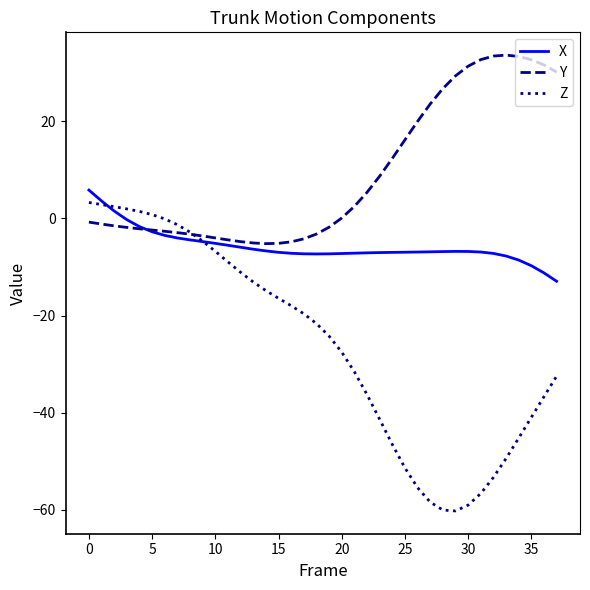

What is the highest value of the Z series?

3.3